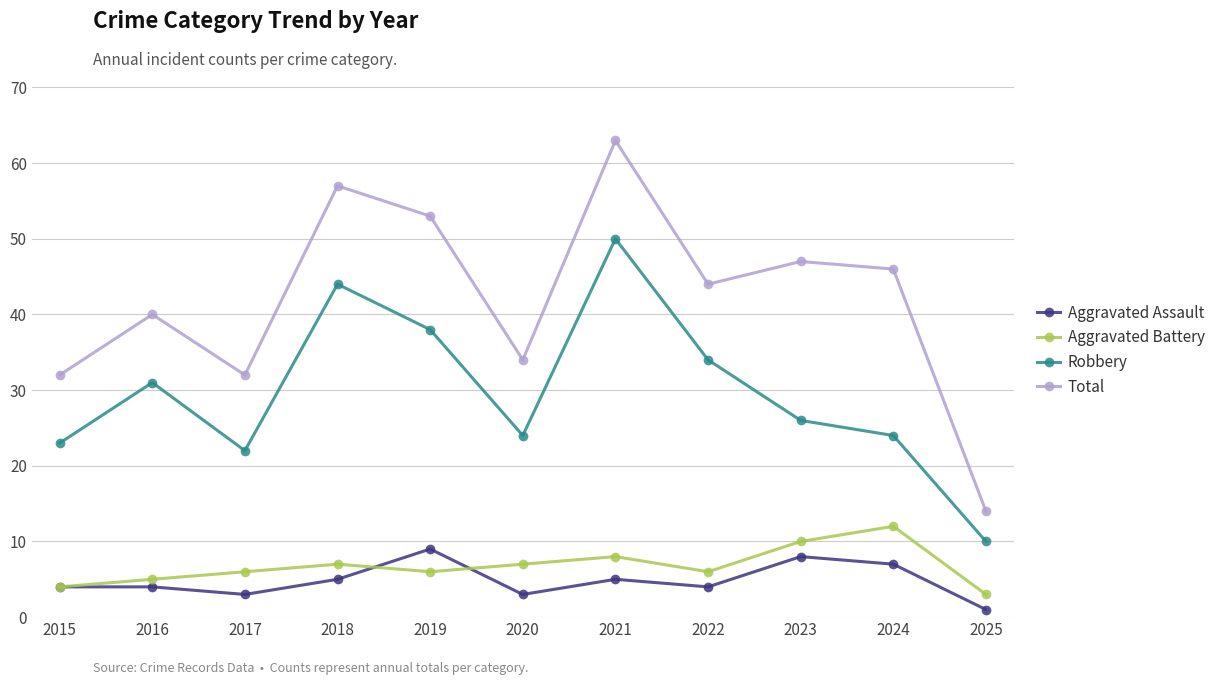

What is the total value across all series at 2020?

68